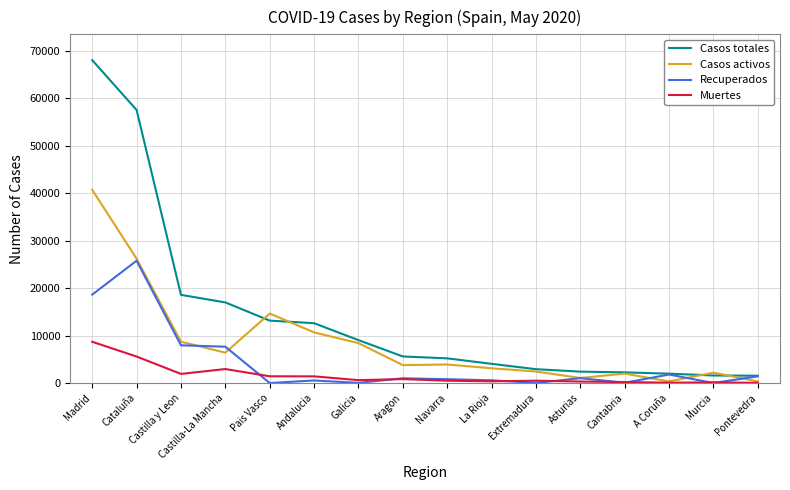

At how many categories does at least one series exceed 13605?

5